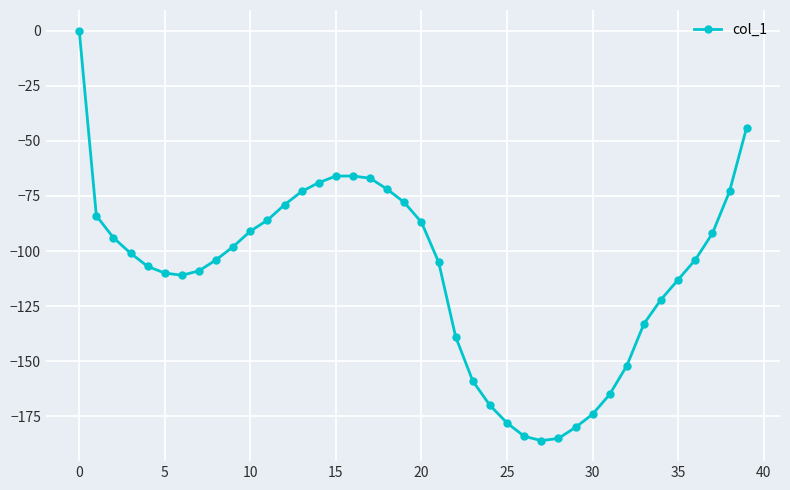

How many lines are shown in the chart?

1